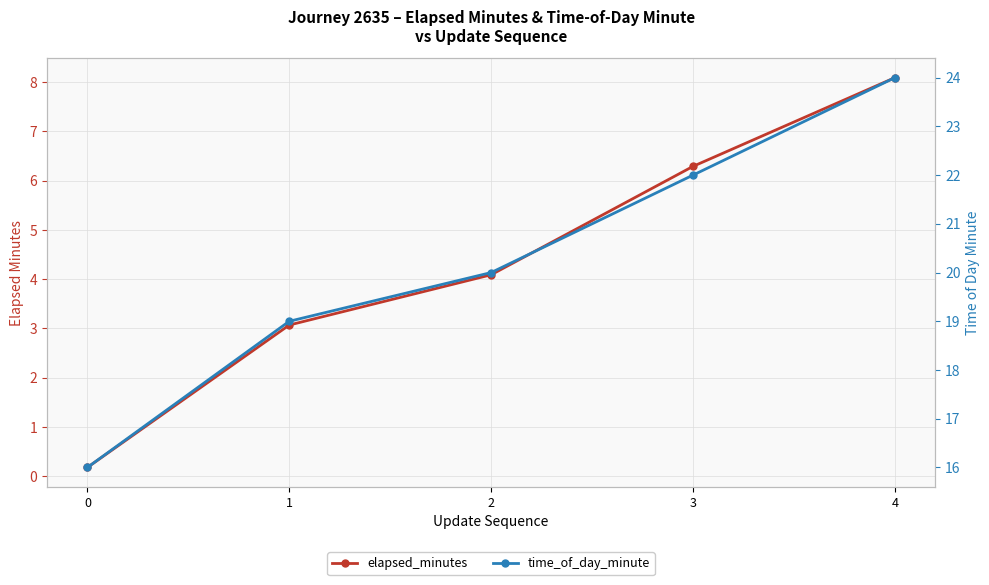

How many data points in elapsed_minutes are above 4?

3